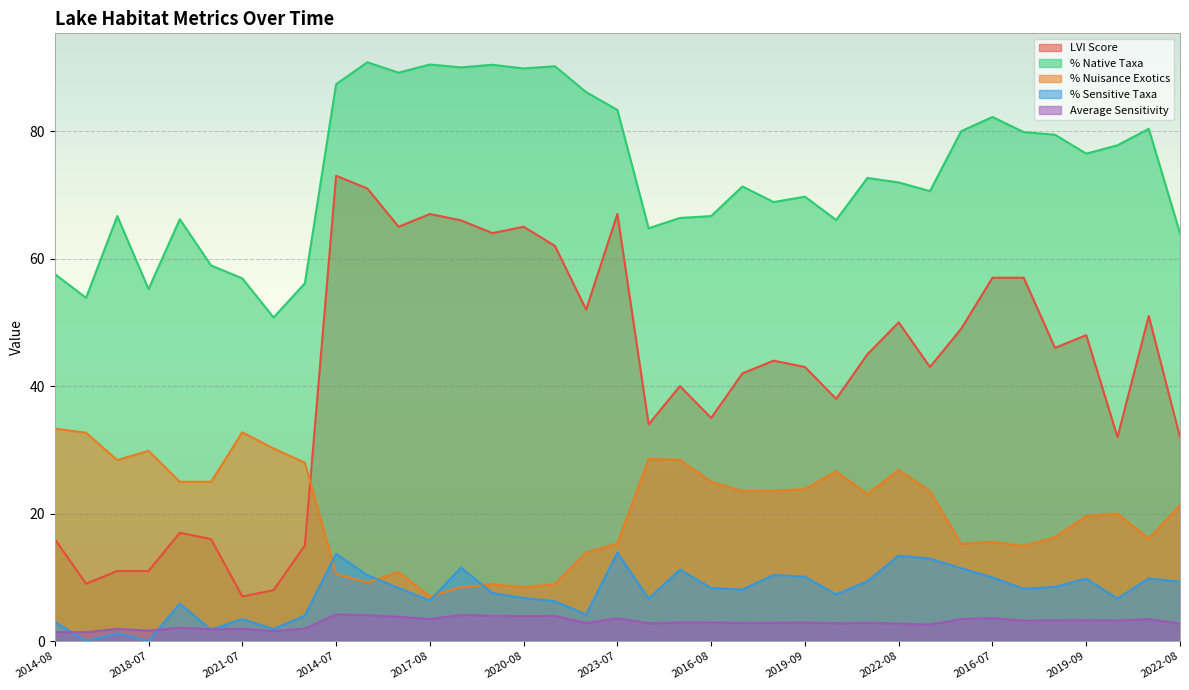

The value of Average Sensitivity at 2018-07 is 2.4. True or false?

False